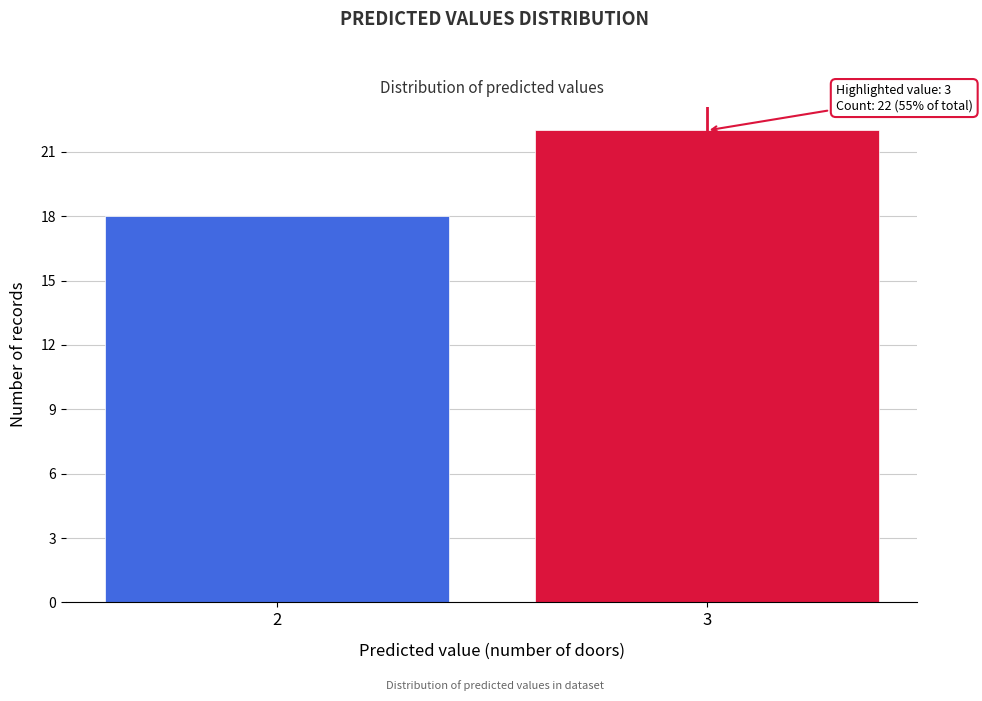

Reading left to right, list all the values displayed in this chart.

18	22